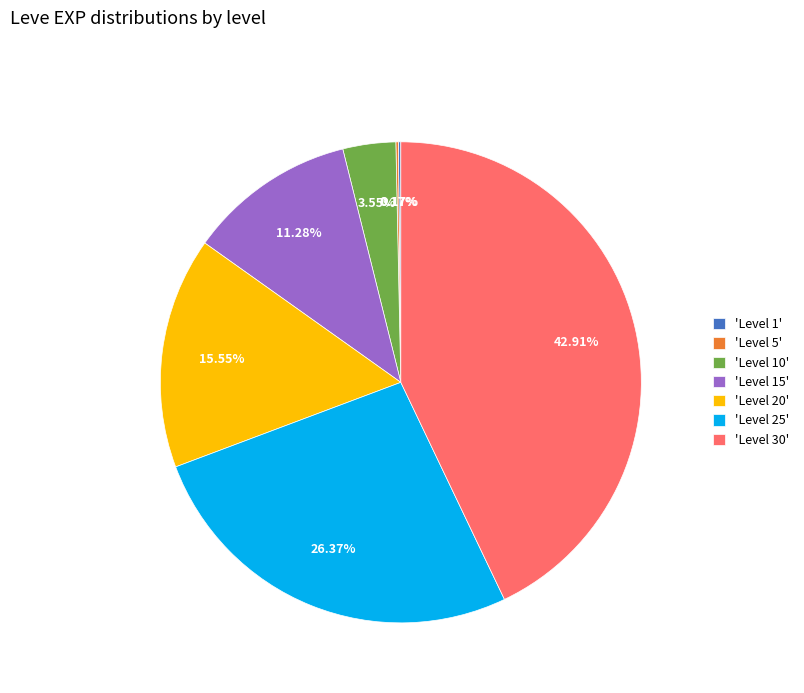

Does 'Level 30' represent more than half of the total?

No